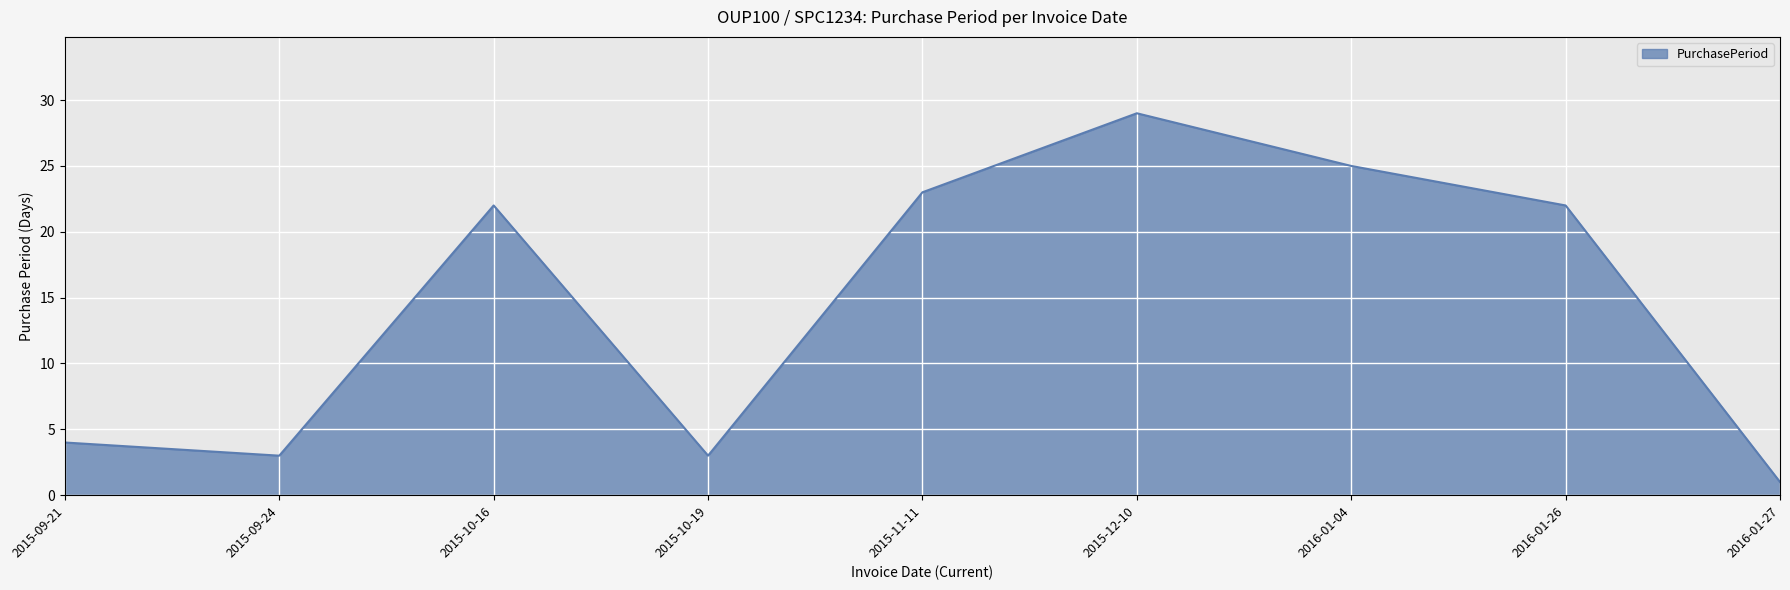

Reading left to right, list all the values displayed in this chart.

4	3	22	3	23	29	25	22	1